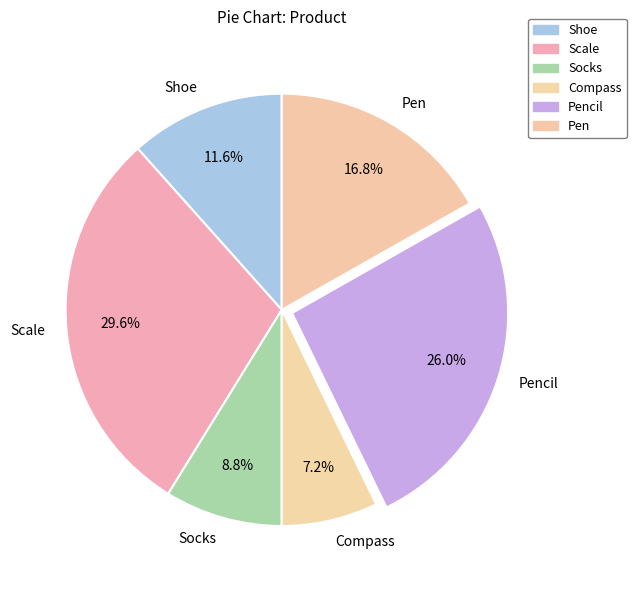

To the nearest percent, what is the combined percentage of Pencil and Scale?

56%